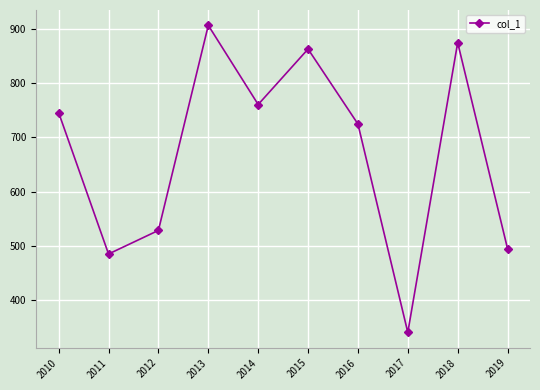

Rank the categories by value from lowest to highest.

2017, 2011, 2019, 2012, 2016, 2010, 2014, 2015, 2018, 2013